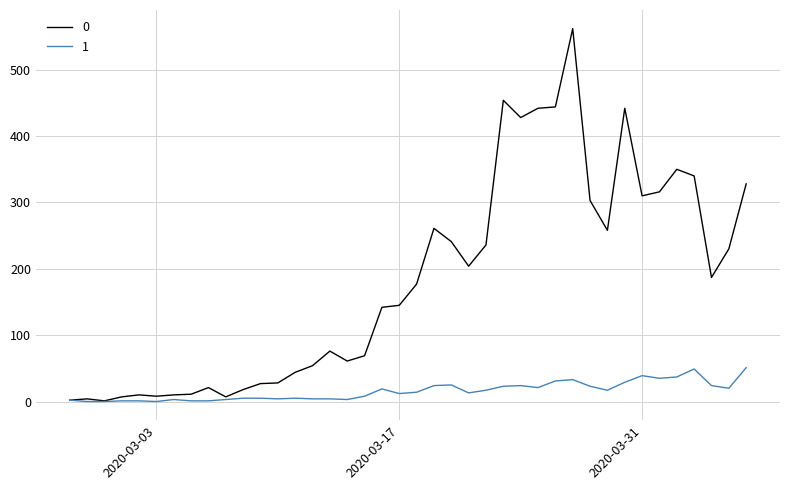

List the series in order of their overall mean, lowest first.

1, 0